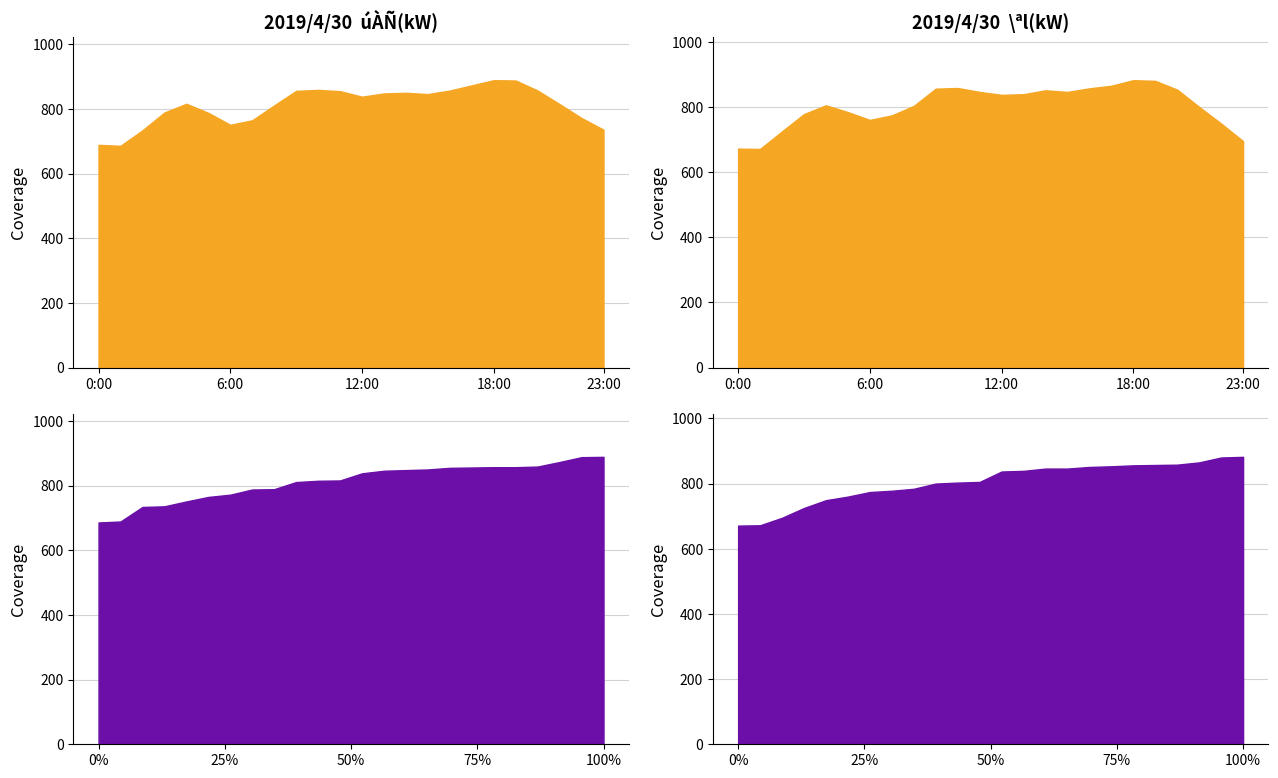

Which series has the widest spread of values?

\ªl(kW)